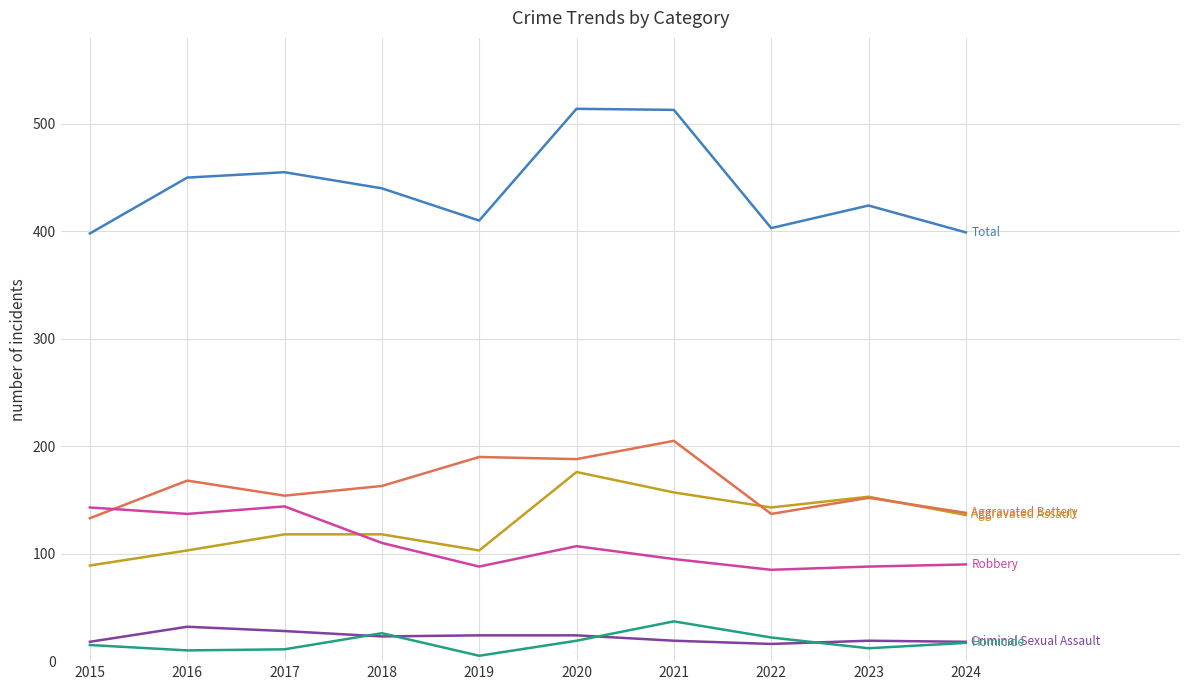

What is the total value across all series at 2015?

796